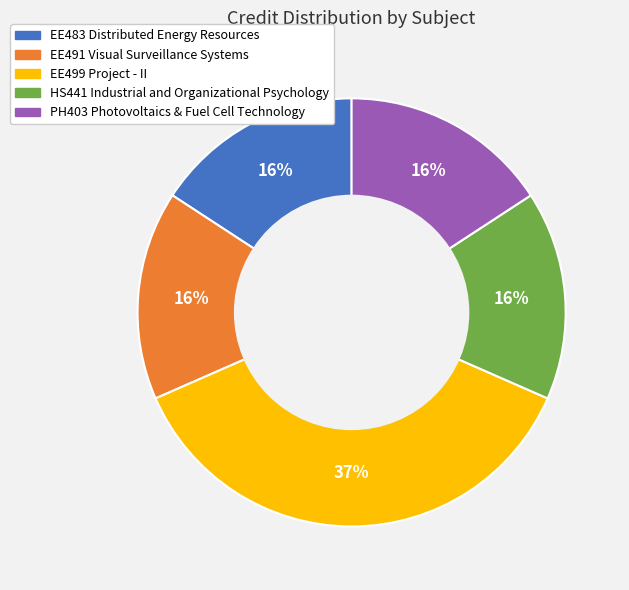

True or false: HS441 Industrial and Organizational Psychology accounts for 30% of the total.

False